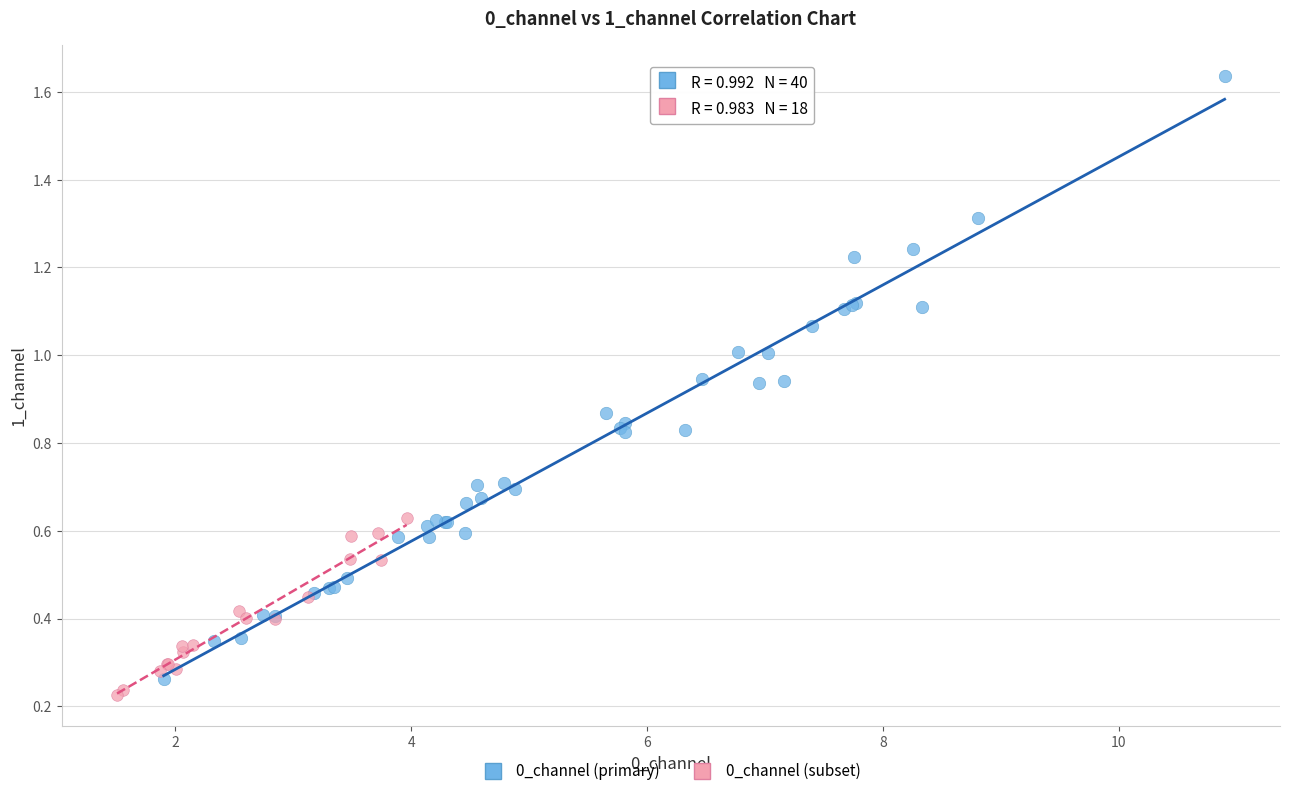

Which series contains the highest Y value?

0_channel (primary)